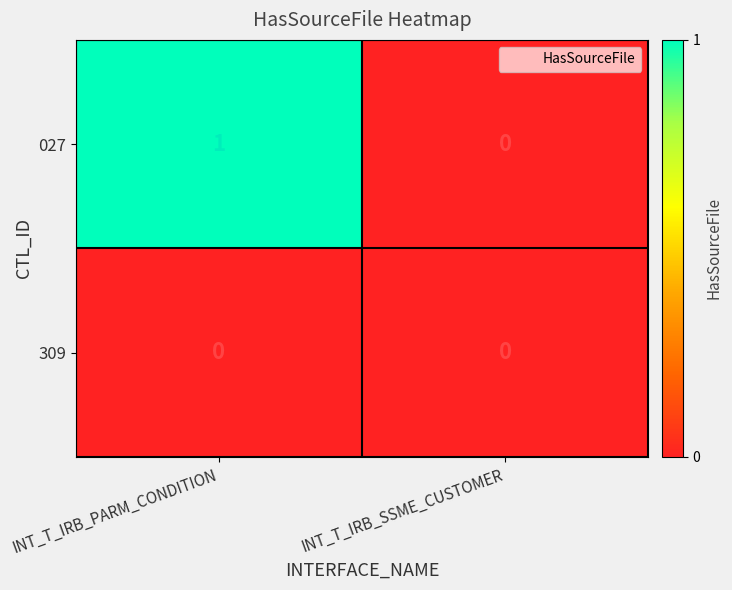

Which series has the largest total across all categories?

027